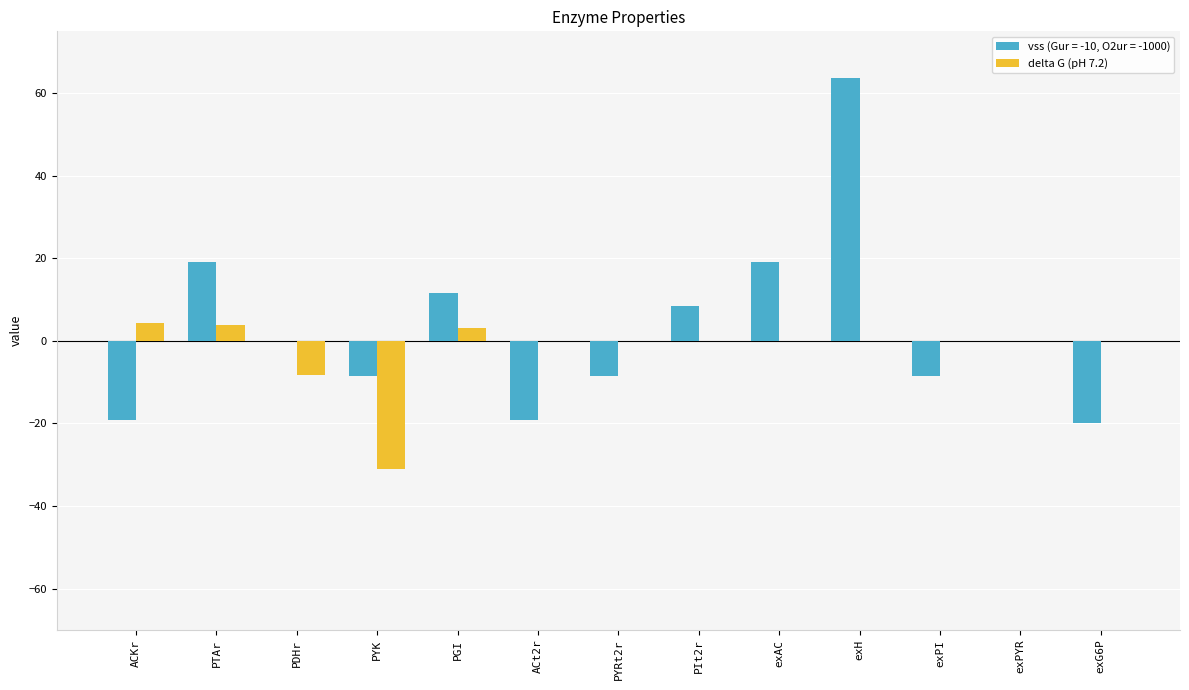

The vss (Gur = -10, O2ur = -1000) series shows 63.6 at exH. True or false?

True